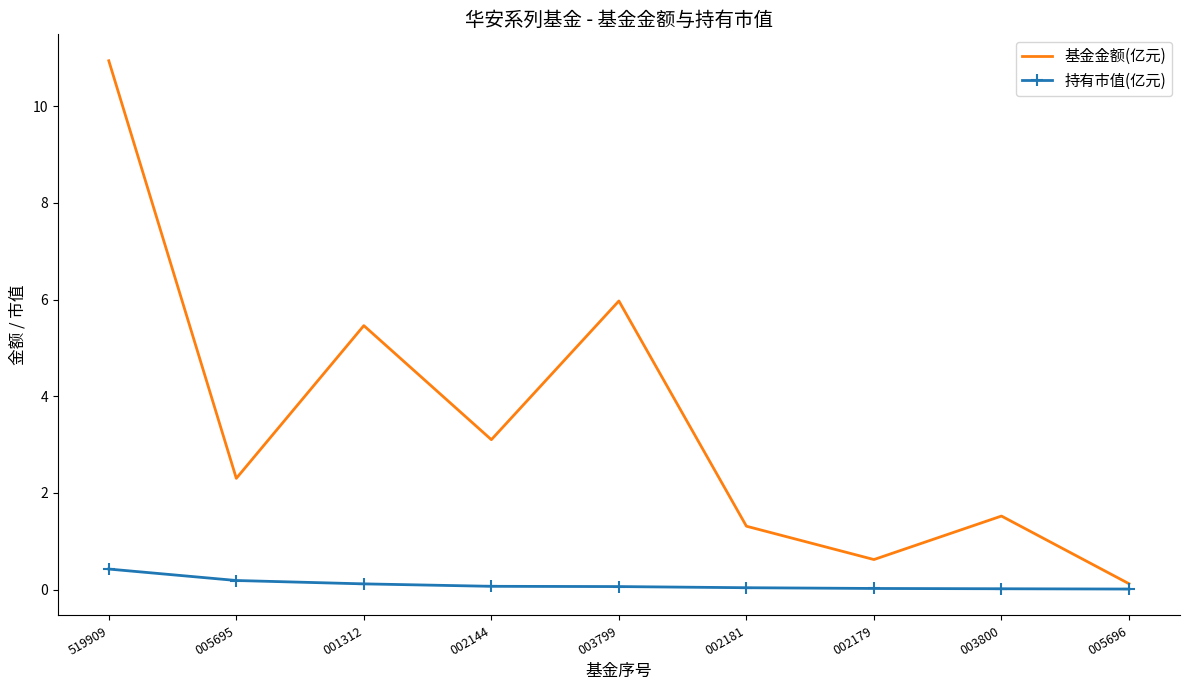

At which category is the sum across all series the highest?

519909